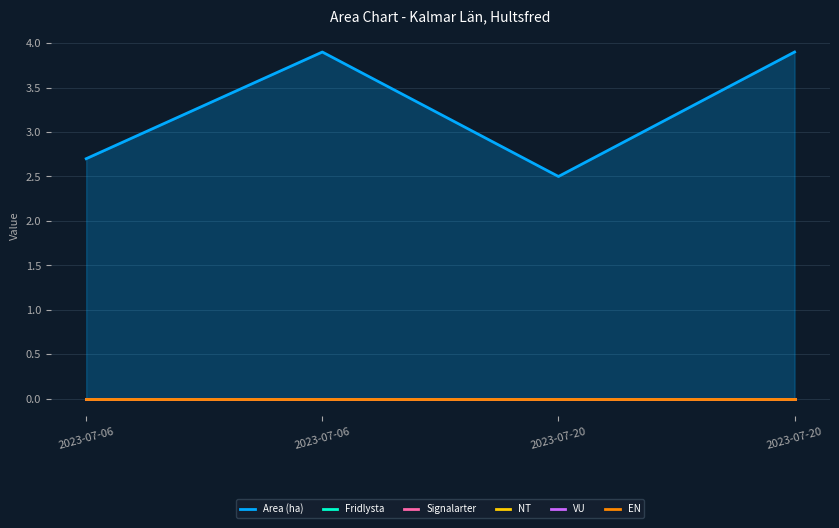

Which series changed the most between 2023-07-06 and 2023-07-06?

Area (ha)